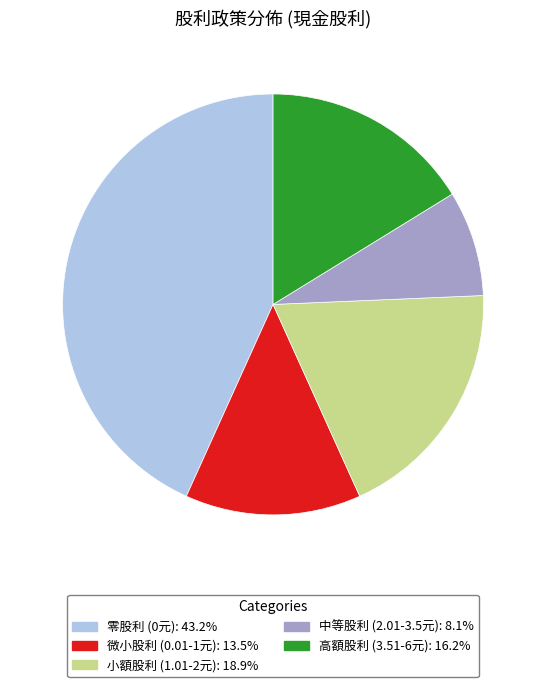

Does any single category account for the majority?

No